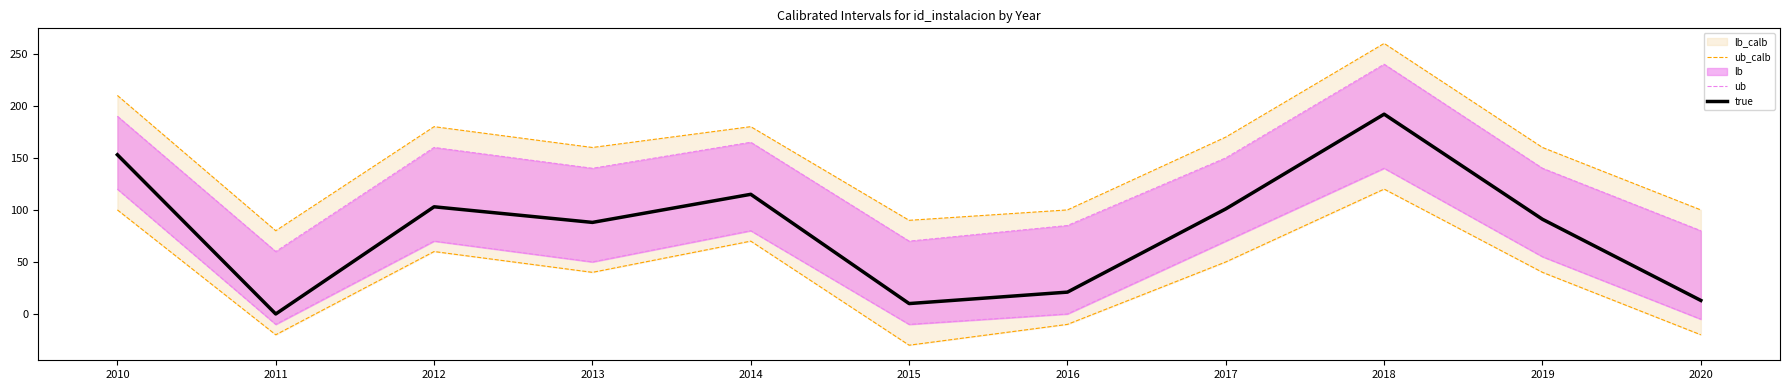

Which series has the largest range (max minus min)?

true